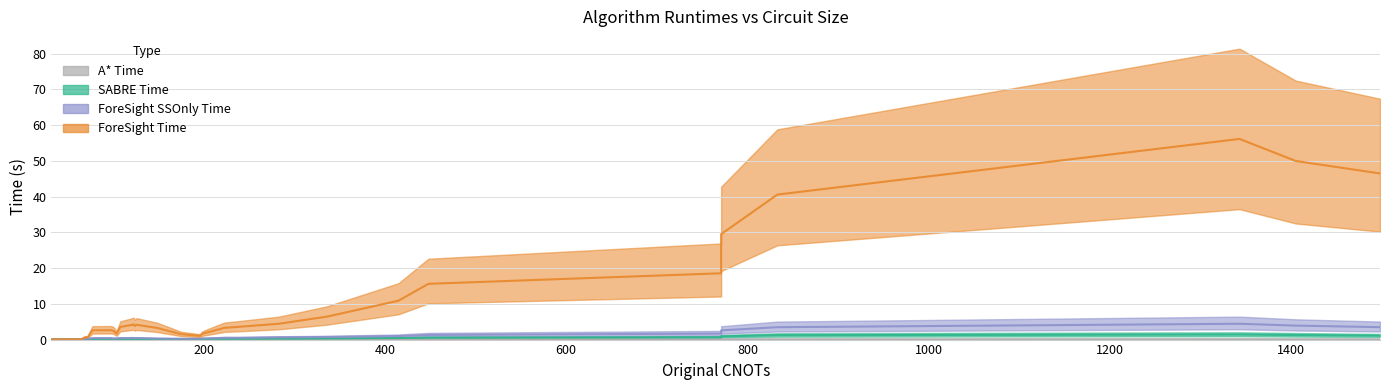

How many lines are shown in the chart?

4